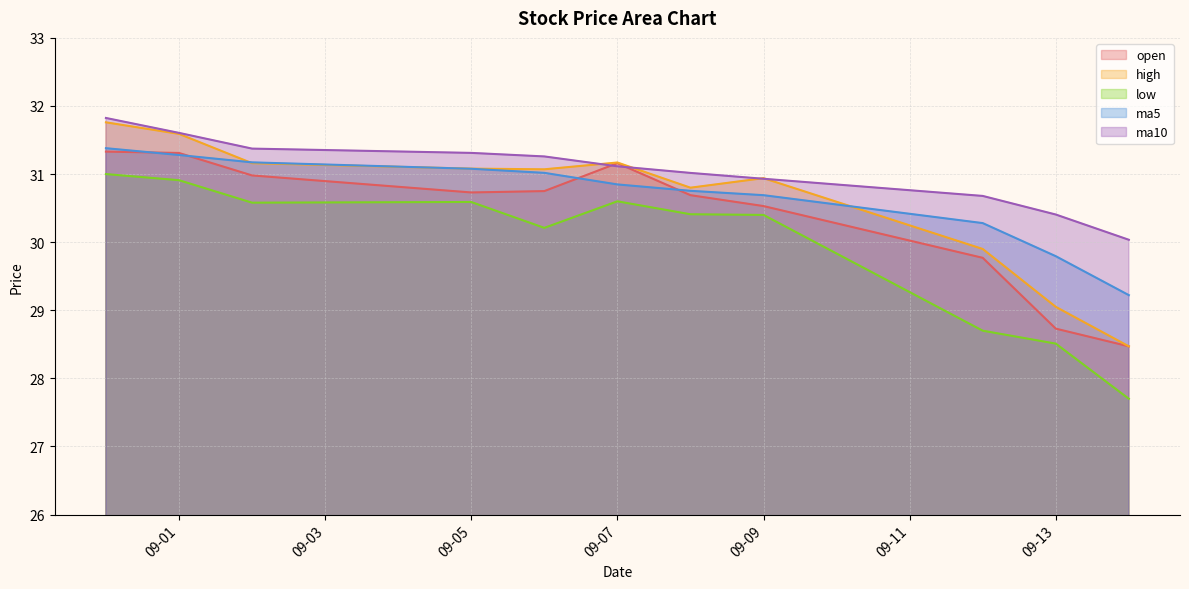

True or false: ma10 and ma5 intersect in this chart.

False